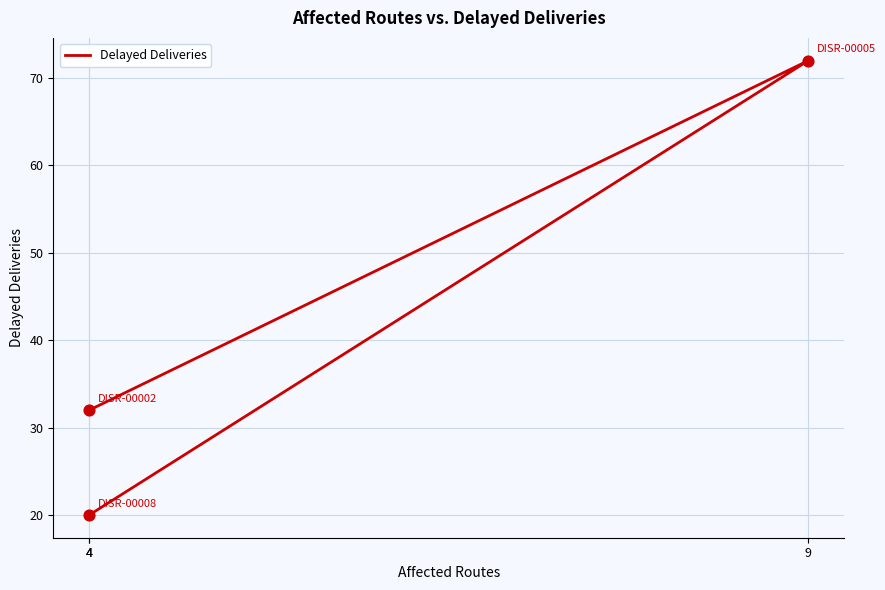

What is the change in value from 4 to 9?

+40